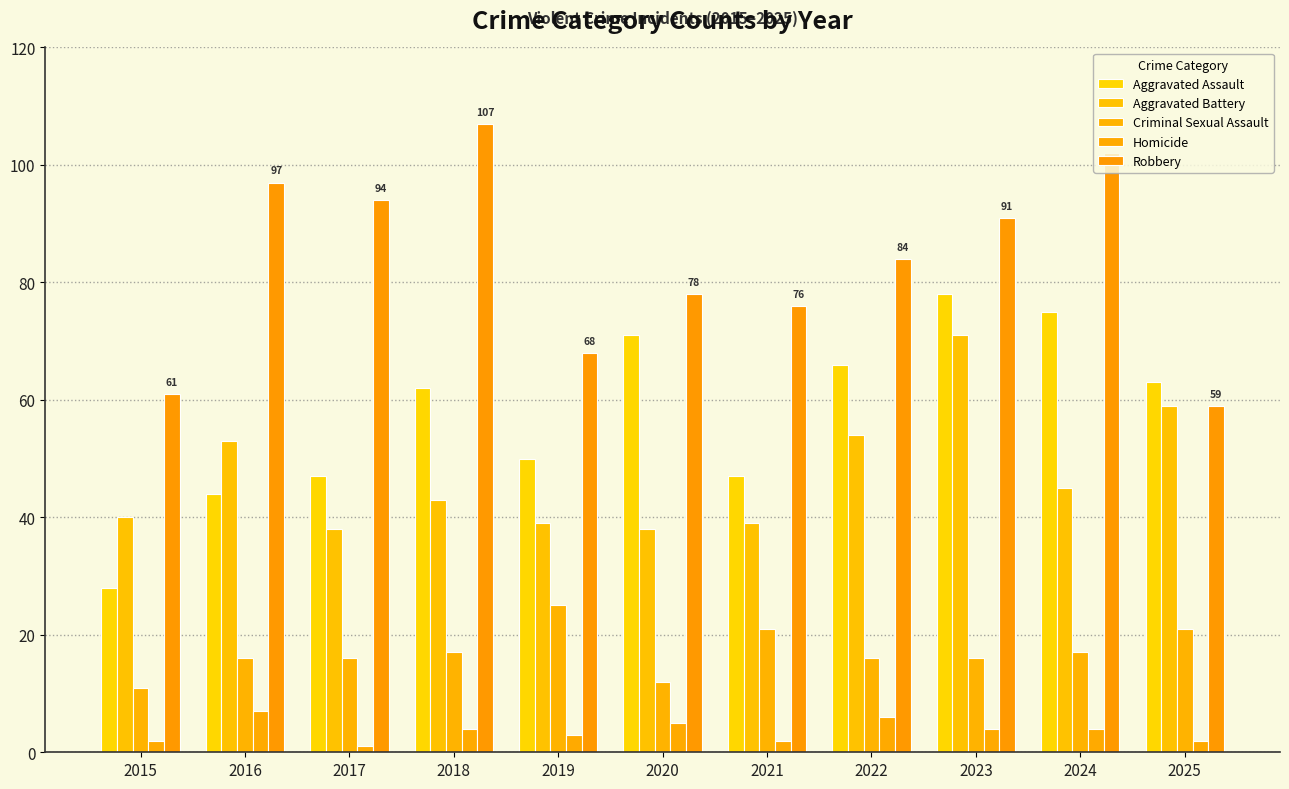

True or false: Aggravated Battery has a value of 45 at 2024.

True